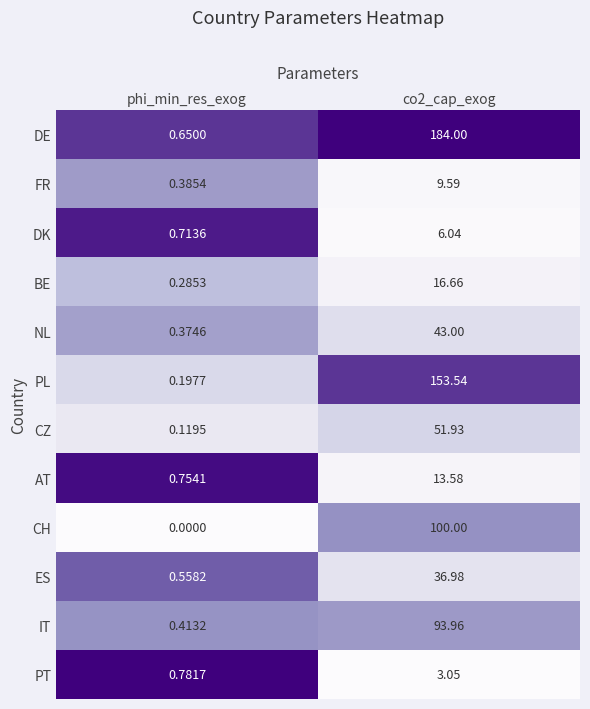

Which series has the widest spread of values?

DE